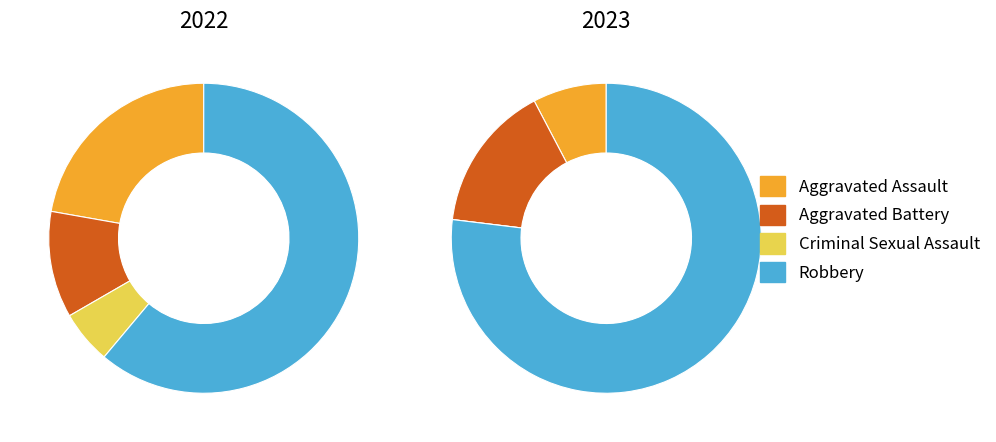

What is the spread (max minus min) of values at values_2022?

3